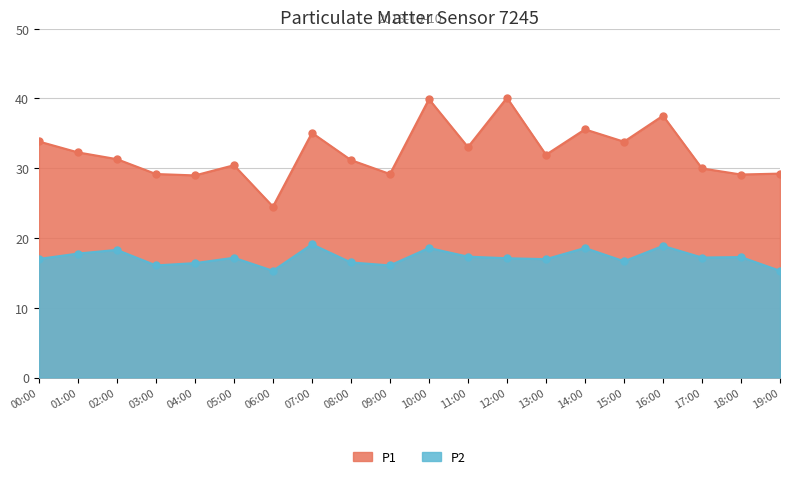

What is the difference between the maximum and minimum values in the P1 series?

15.6